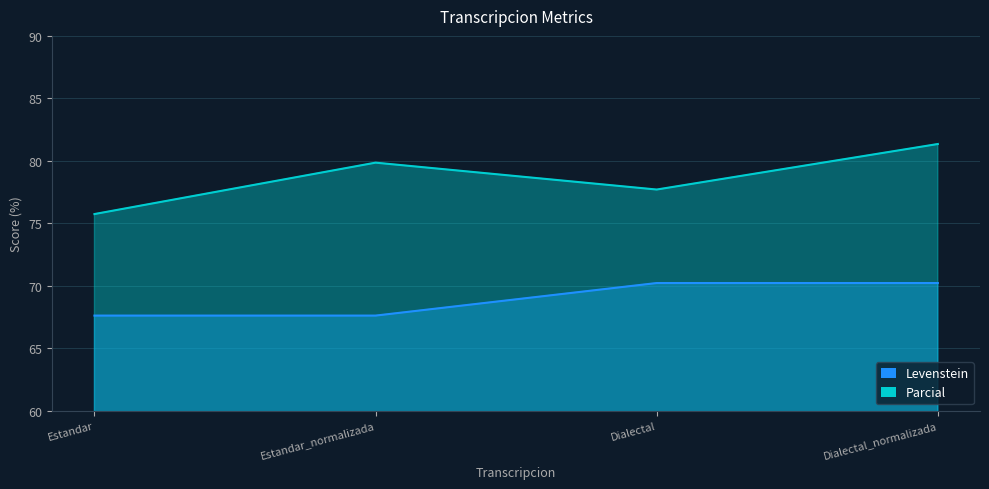

True or false: Parcial and Levenstein cross at least once.

False